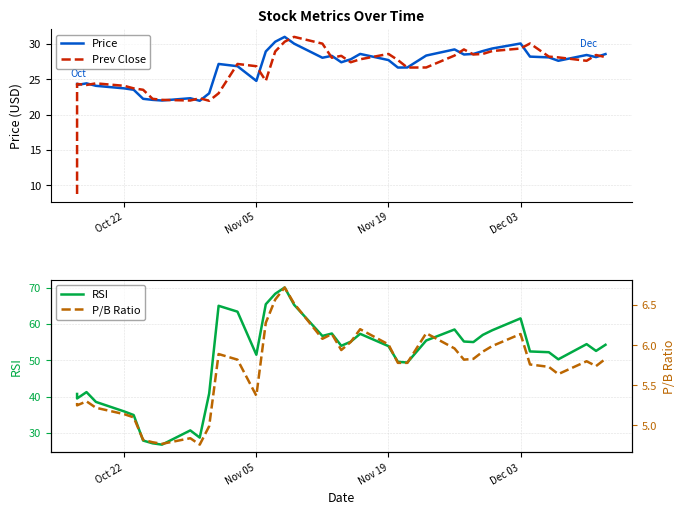

What is the value of the P/B Ratio point at the 37th from the left?

5.6